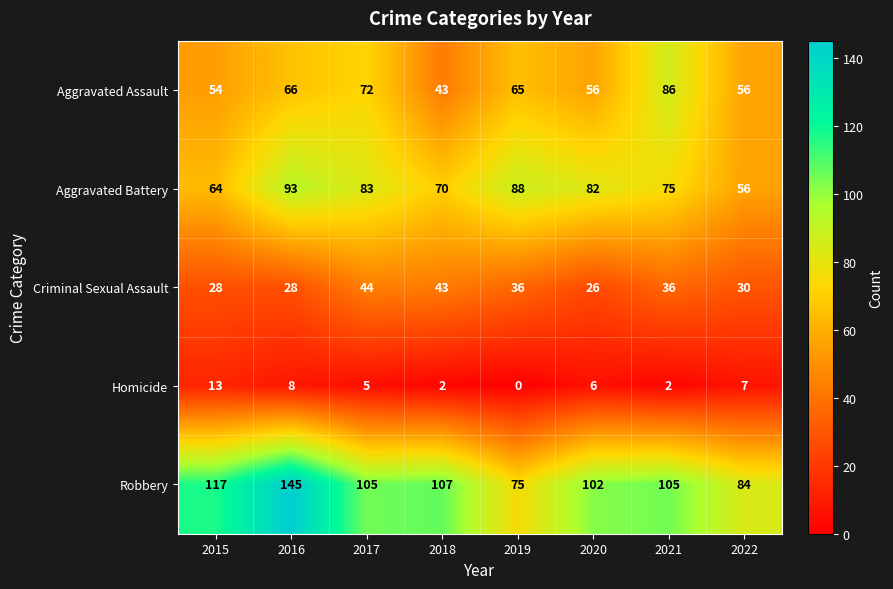

Which series has the largest range (max minus min)?

Robbery